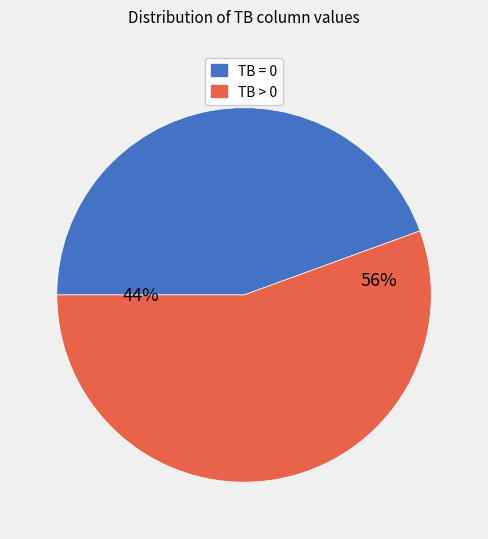

To the nearest percent, what is the average slice percentage?

50%